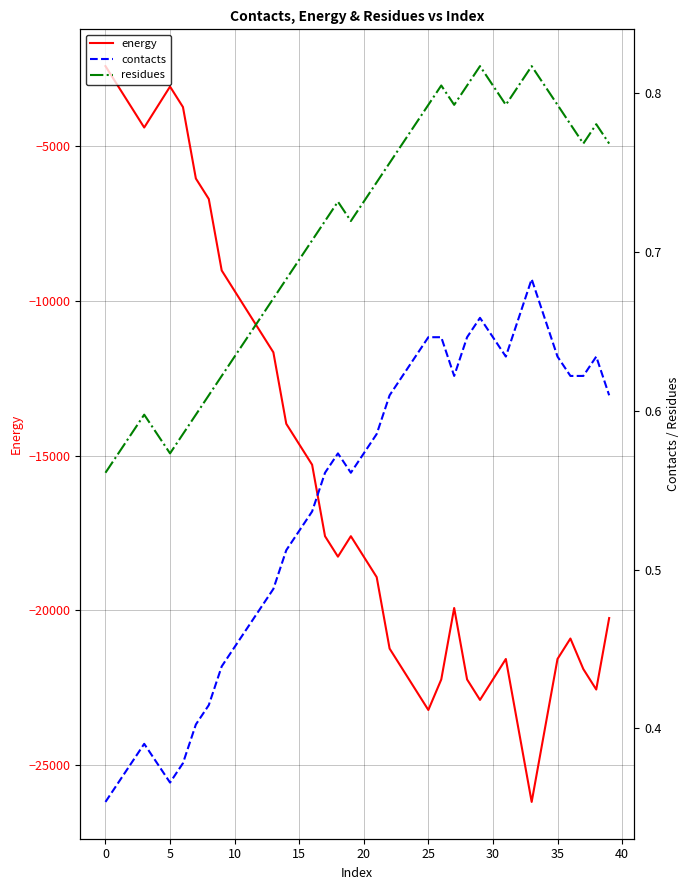

What is the maximum value for energy?

-2402